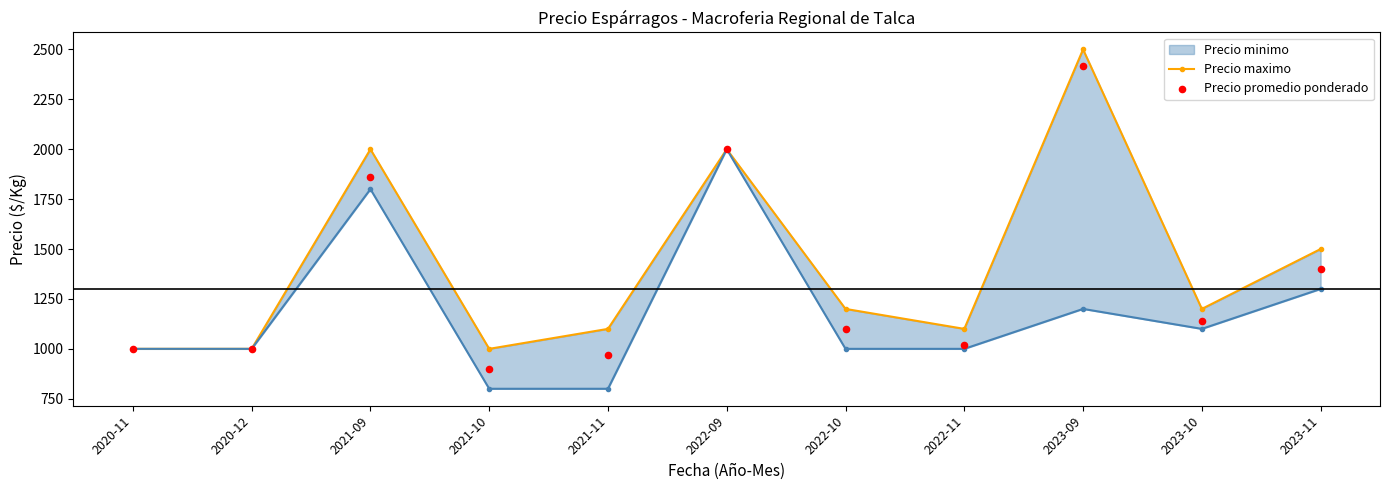

Which series has the widest spread of Y values?

Precio promedio ponderado